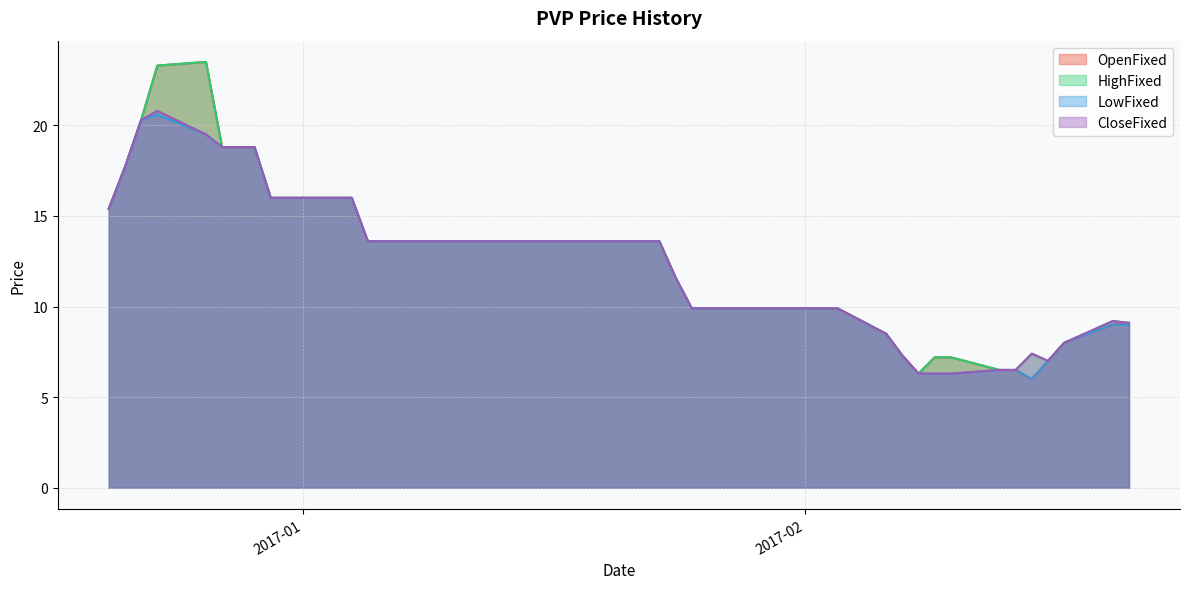

How many lines are shown in the chart?

4